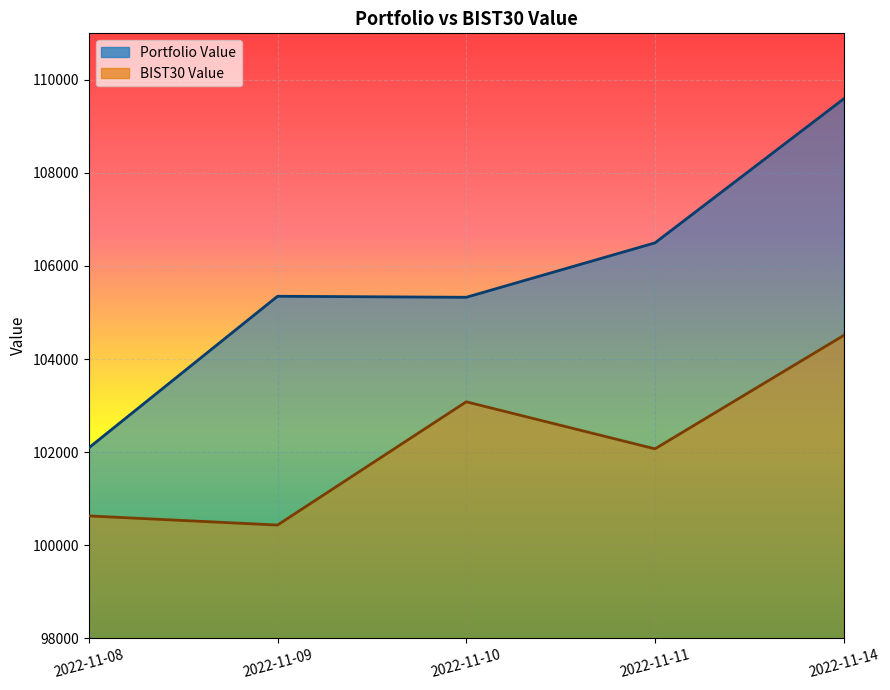

True or false: Portfolio Value has more than 1 points higher than both neighbors.

False